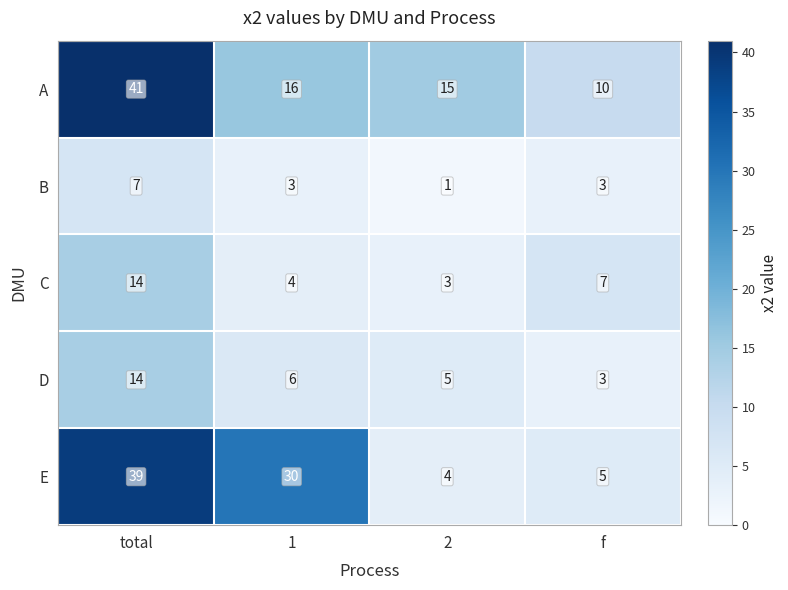

Rank the series at 2 from highest to lowest value.

A, D, E, C, B